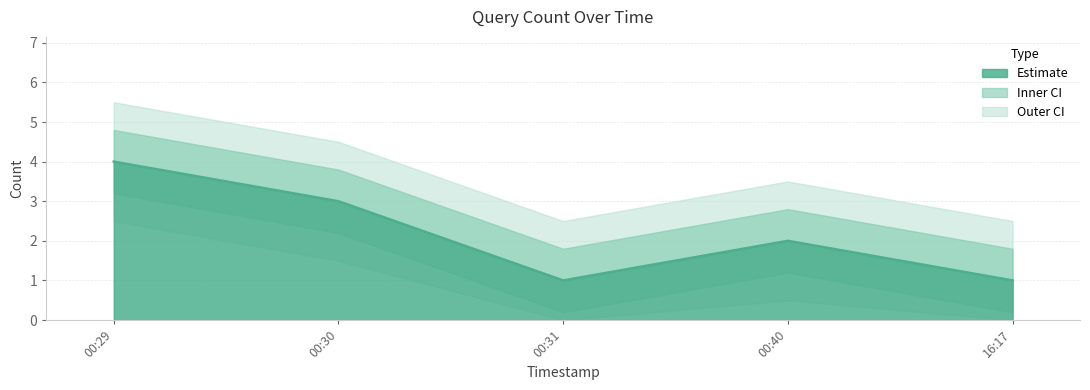

The chart shows a value of 1 at 16:17. True or false?

True